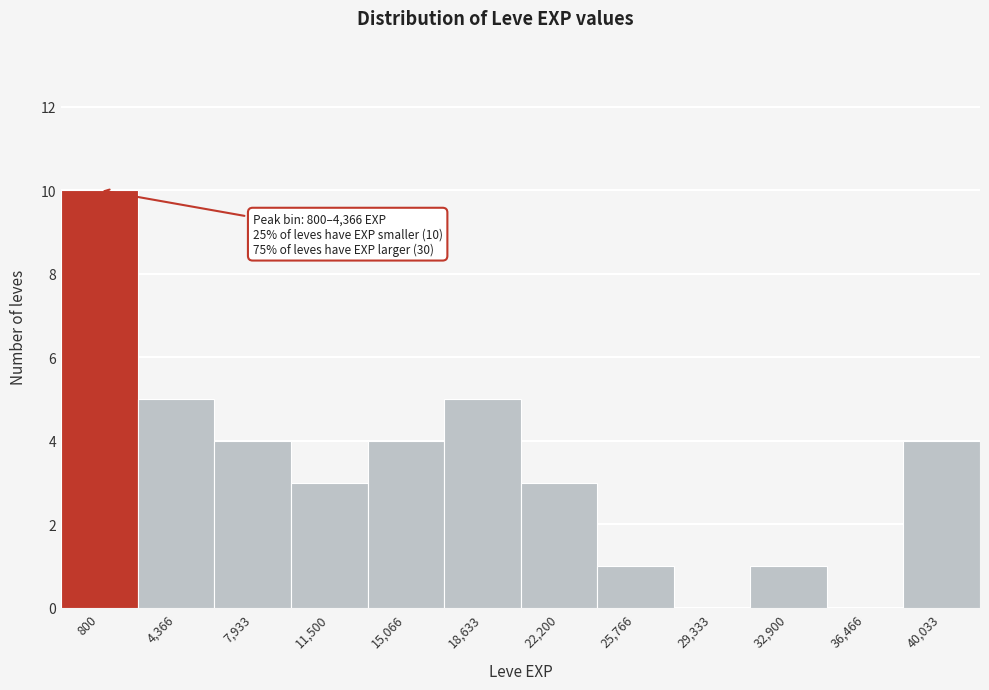

Reading right to left, extract all data points from this chart.

40,033=4	36,466=0	32,900=1	29,333=0	25,766=1	22,200=3	18,633=5	15,066=4	11,500=3	7,933=4	4,366=5	800=10